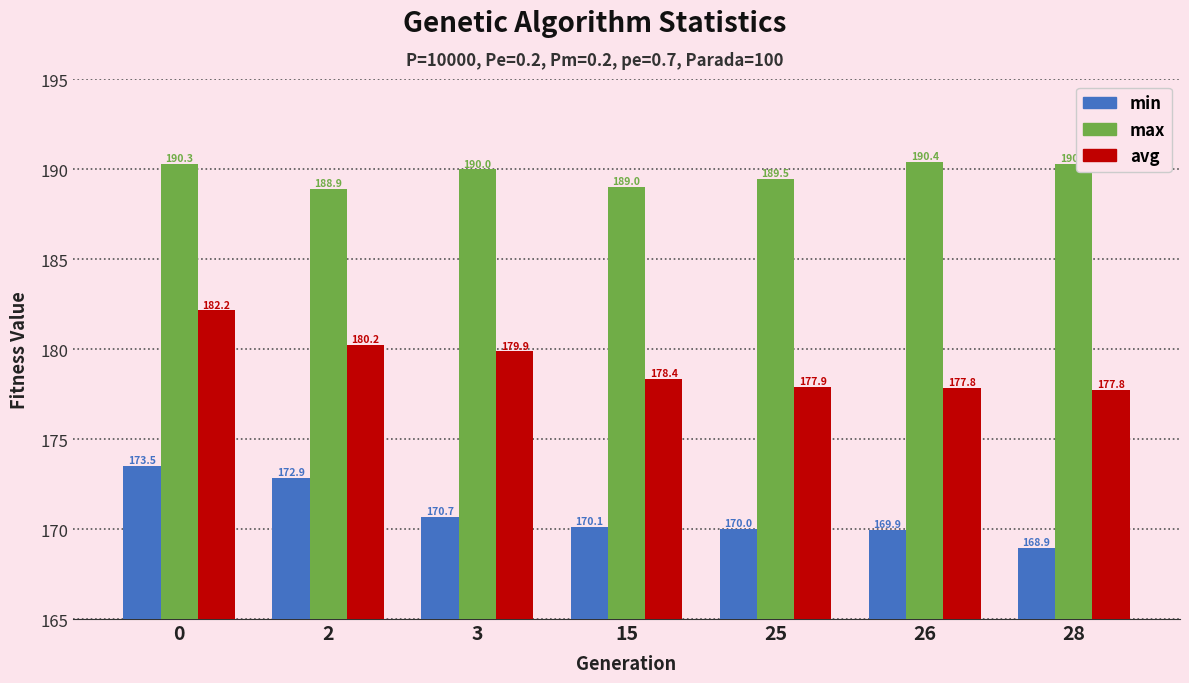

What is the sum of the min values at 26 and 3?

340.6